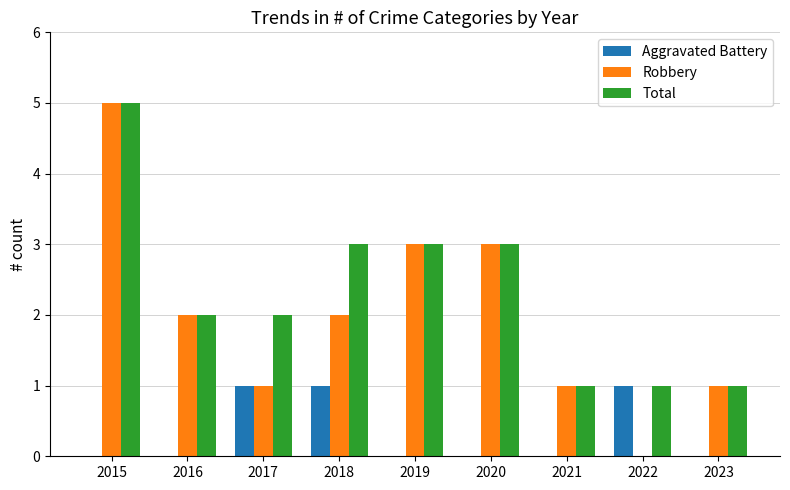

What is the sum of the Total values at 2018 and 2019?

6